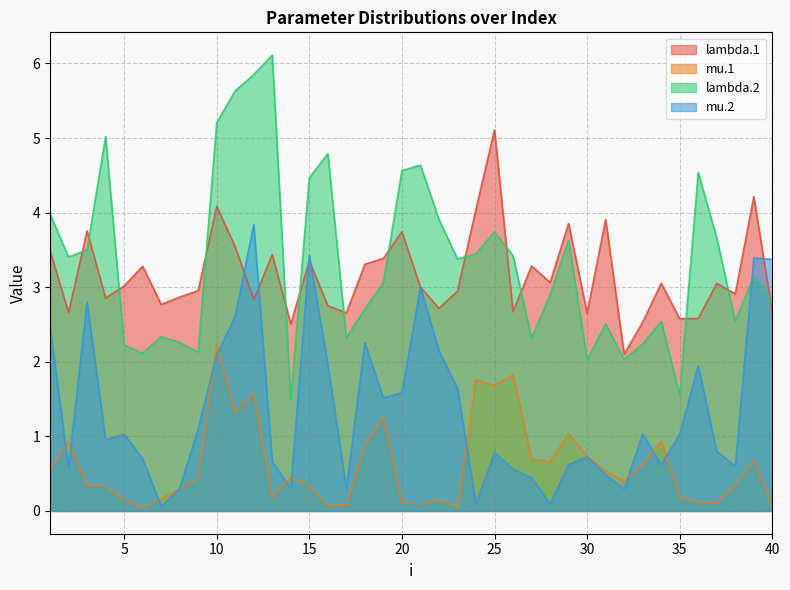

Reading left to right, list all the values displayed in this chart.

lambda.1: 1=3.5	2=2.7	3=3.8	4=2.9	5=3.0	6=3.3	7=2.8	8=2.9	9=3.0	10=4.1	11=3.5	12=2.8	13=3.4	14=2.5	15=3.4	16=2.8	17=2.7	18=3.3	19=3.4	20=3.7	21=3.0	22=2.7	23=2.9	24=4.0	25=5.1	26=2.7	27=3.3	28=3.1	29=3.9	30=2.7	31=3.9	32=2.1	33=2.5	34=3.1	35=2.6	36=2.6	37=3.1	38=2.9	39=4.2	40=2.7
mu.1: 1=0.6	2=0.9	3=0.3	4=0.3	5=0.1	6=0.0	7=0.2	8=0.3	9=0.4	10=2.2	11=1.3	12=1.6	13=0.2	14=0.5	15=0.3	16=0.1	17=0.1	18=0.9	19=1.3	20=0.1	21=0.1	22=0.2	23=0.1	24=1.8	25=1.7	26=1.8	27=0.7	28=0.7	29=1.0	30=0.7	31=0.5	32=0.4	33=0.6	34=0.9	35=0.2	36=0.1	37=0.1	38=0.4	39=0.7	40=0.1
lambda.2: 1=4.0	2=3.4	3=3.5	4=5.0	5=2.2	6=2.1	7=2.3	8=2.3	9=2.1	10=5.2	11=5.6	12=5.9	13=6.1	14=1.5	15=4.5	16=4.8	17=2.3	18=2.7	19=3.1	20=4.6	21=4.6	22=3.9	23=3.4	24=3.4	25=3.7	26=3.4	27=2.3	28=2.9	29=3.6	30=2.0	31=2.5	32=2.0	33=2.2	34=2.5	35=1.6	36=4.5	37=3.7	38=2.5	39=3.2	40=2.8
mu.2: 1=2.5	2=0.6	3=2.8	4=1.0	5=1.0	6=0.7	7=0.1	8=0.3	9=1.1	10=2.1	11=2.6	12=3.8	13=0.7	14=0.3	15=3.4	16=2.0	17=0.3	18=2.3	19=1.5	20=1.6	21=3.0	22=2.1	23=1.6	24=0.1	25=0.8	26=0.6	27=0.4	28=0.1	29=0.6	30=0.7	31=0.5	32=0.3	33=1.0	34=0.6	35=1.0	36=1.9	37=0.8	38=0.6	39=3.4	40=3.4